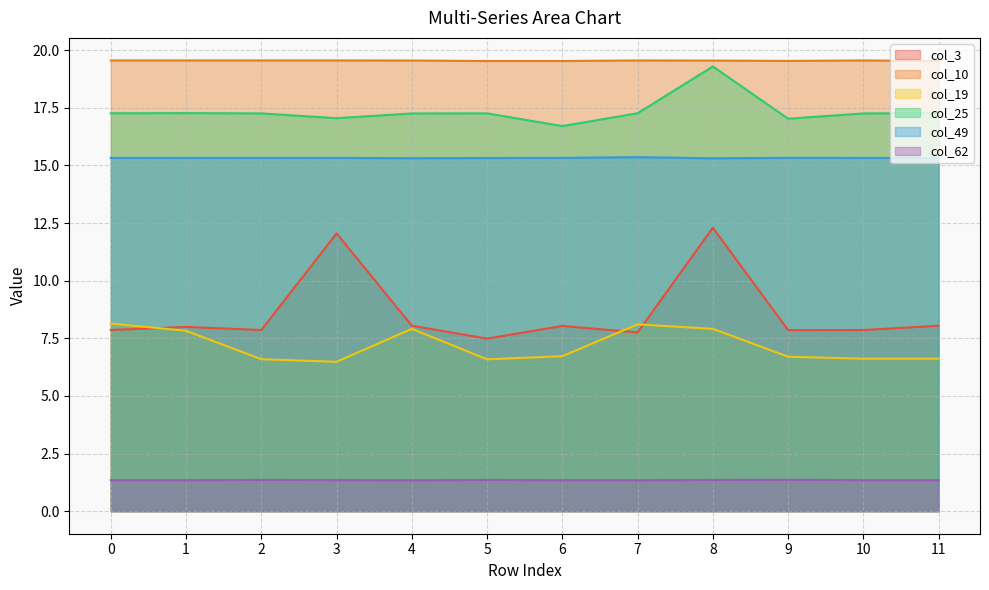

Where is the first local minimum for col_49?

1